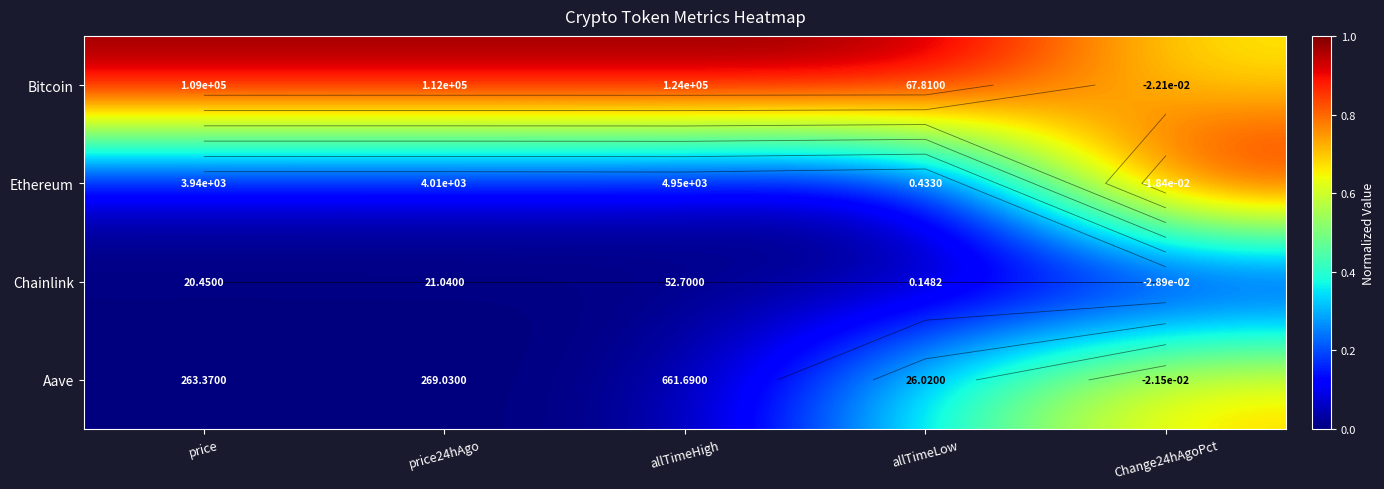

How many series are shown in this chart?

4